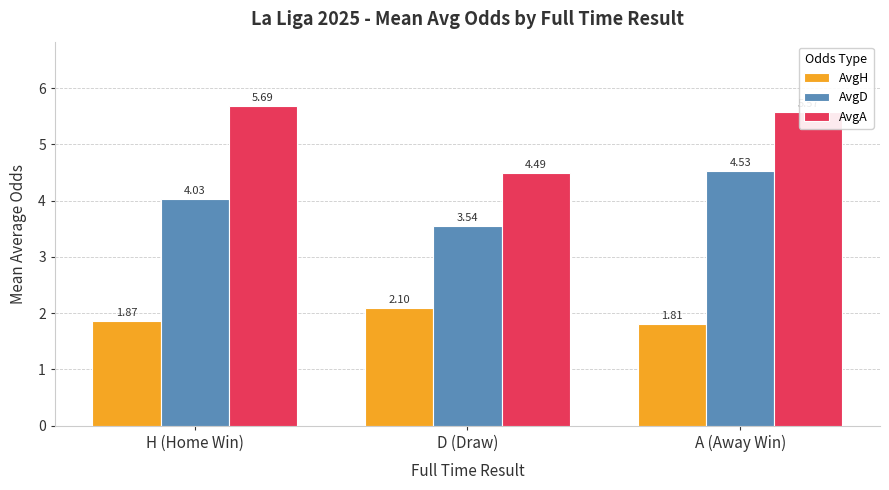

Rank the series by their average value, from lowest to highest.

AvgH, AvgD, AvgA